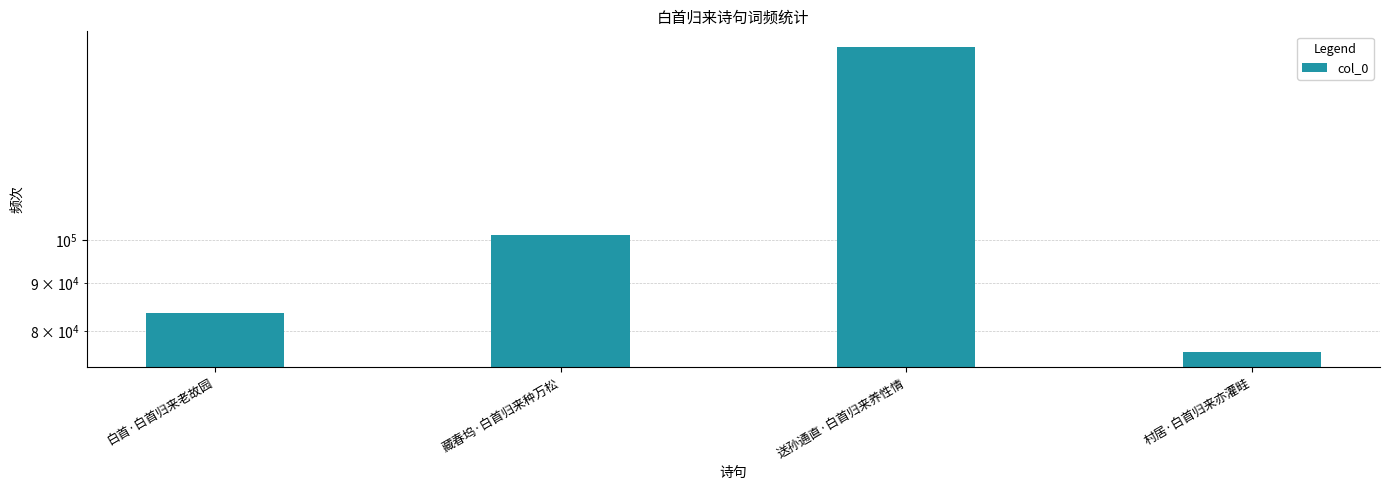

At which category does the chart reach its minimum across all series?

村居·白首归来亦灌畦